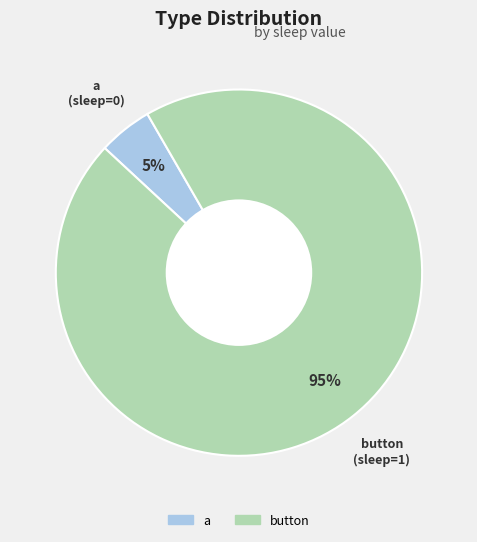

Does any single category account for the majority?

Yes